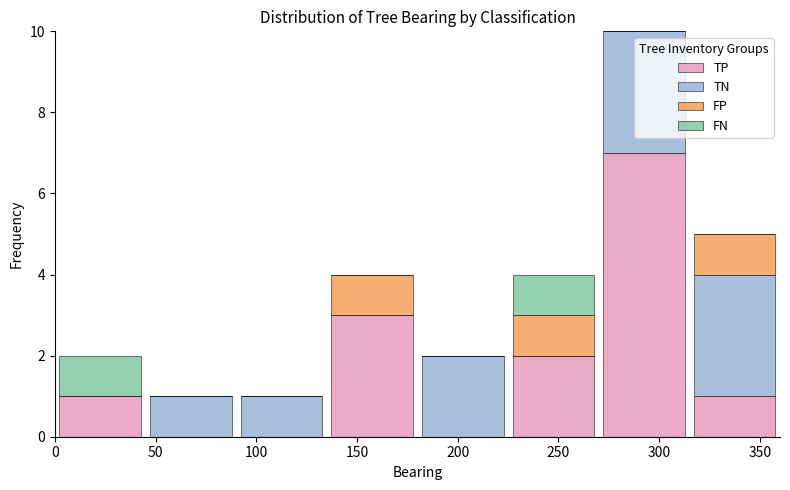

Reading left to right, list every stacked bar in this chart as the range it spans on the x-axis followed by its total height. The values are not printed on the chart, so give them approximately, as read against the axis.

0 to 45: 2
45 to 90: 1
90 to 135: 1
135 to 180: 4
180 to 225: 2
225 to 270: 4
270 to 315: 10
315 to 360: 5